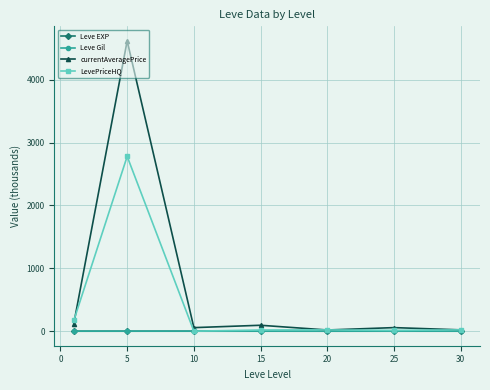

Is this an area chart (filled region under the line)?

No